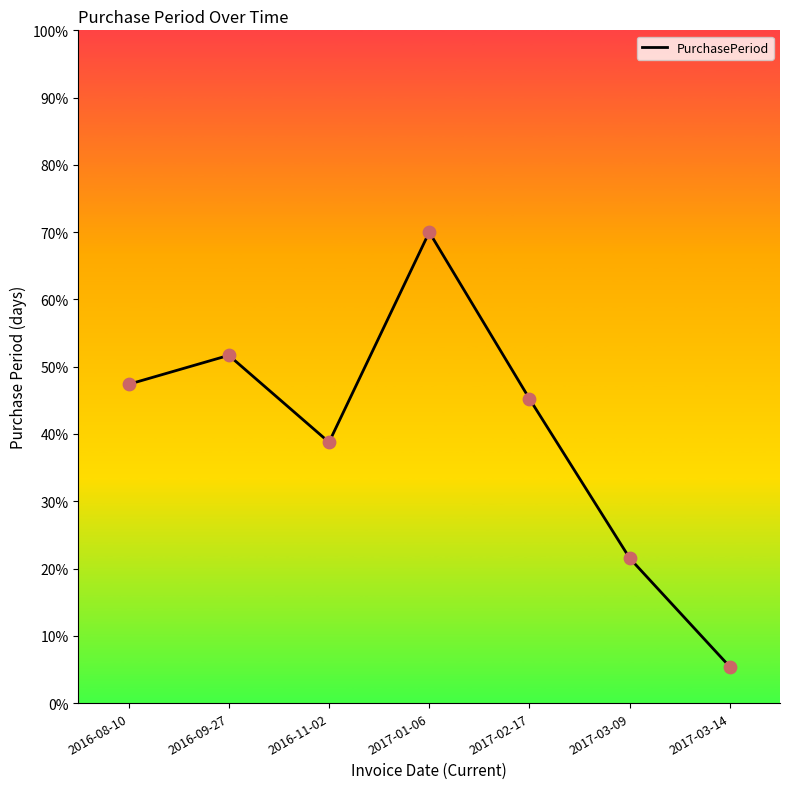

What is the change in value from 2017-01-06 to 2017-03-09?

-48.5